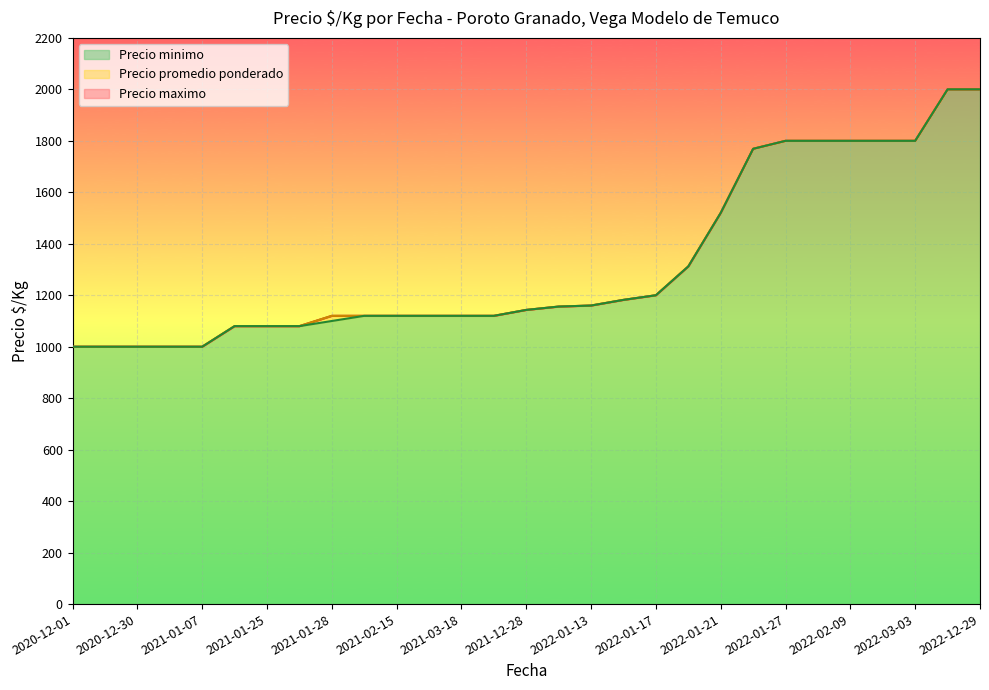

Does the chart display data point markers on the line(s)?

No